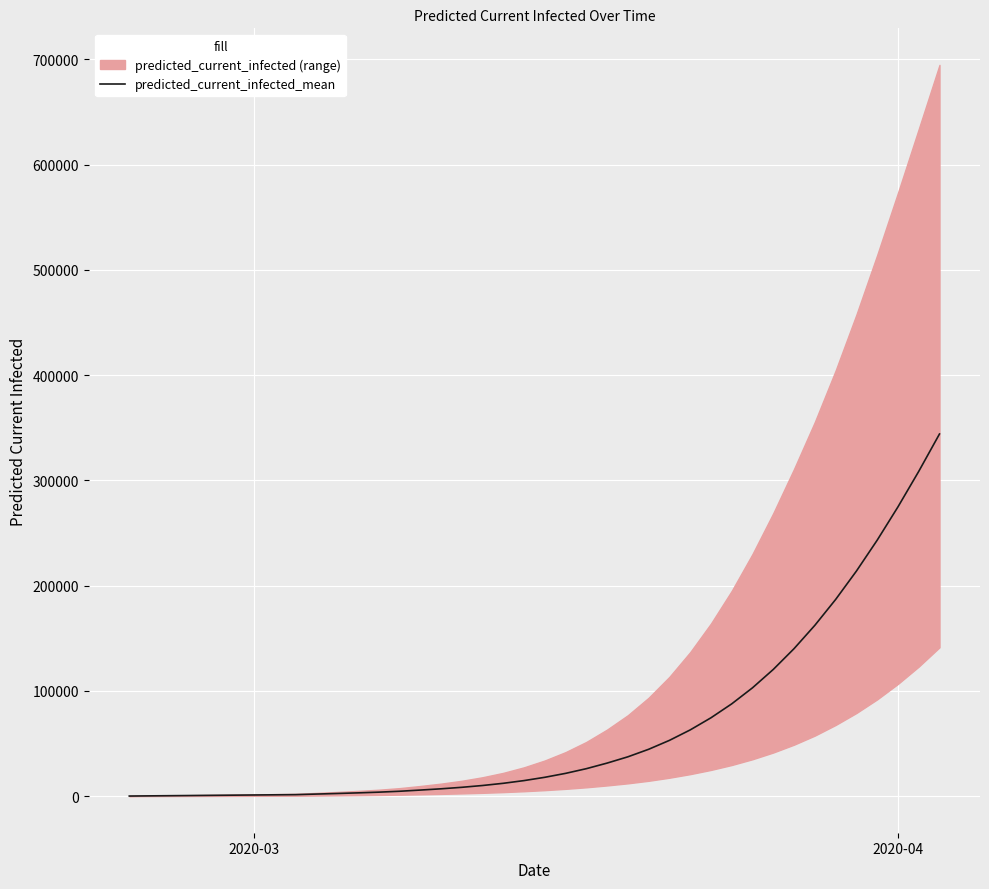

What is the difference between the maximum and minimum values?

343869